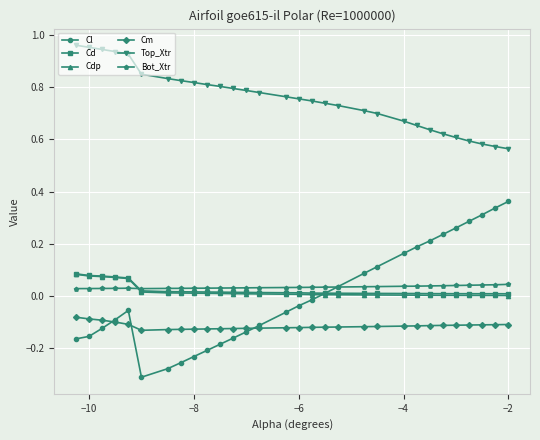

True or false: Cd and Cdp cross at least once.

False